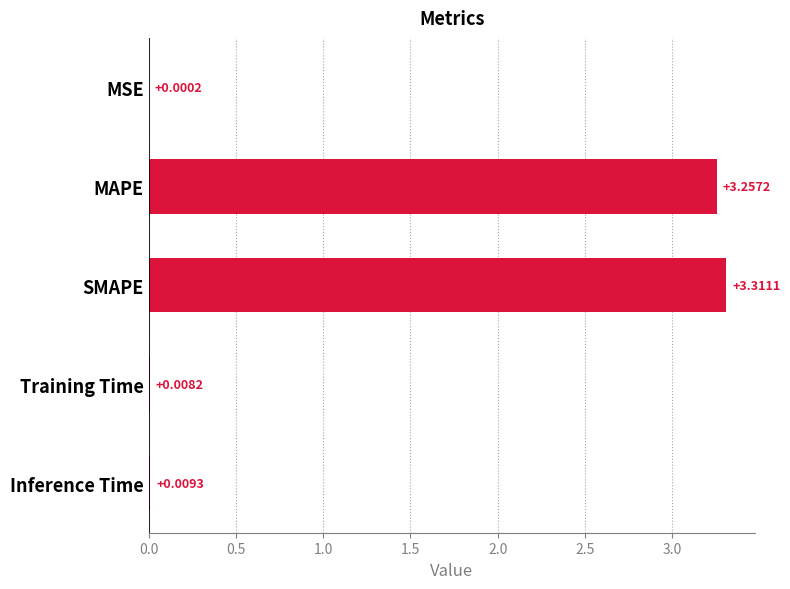

What is the sum of all values?

6.6